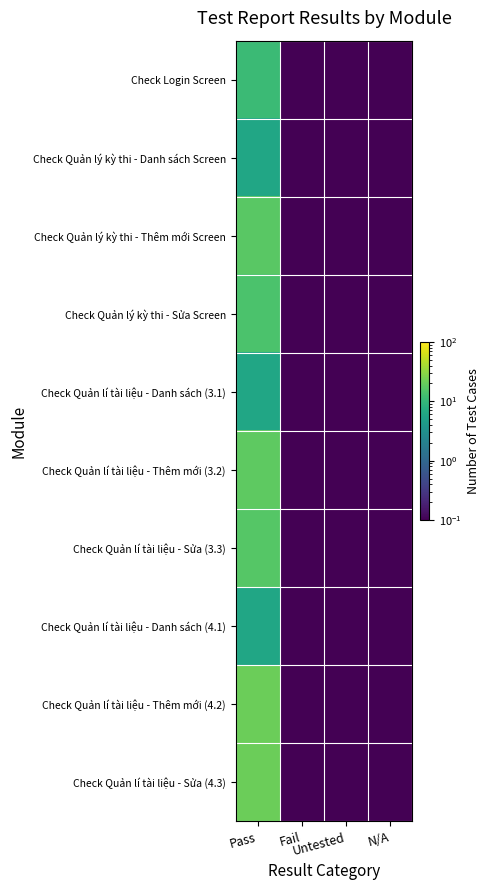

At which category is the sum across all series the highest?

Pass